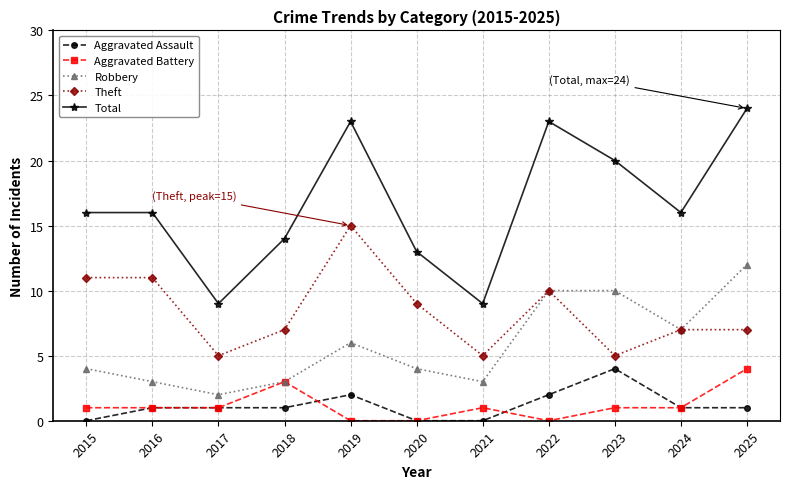

True or false: Total and Aggravated Assault intersect in this chart.

False